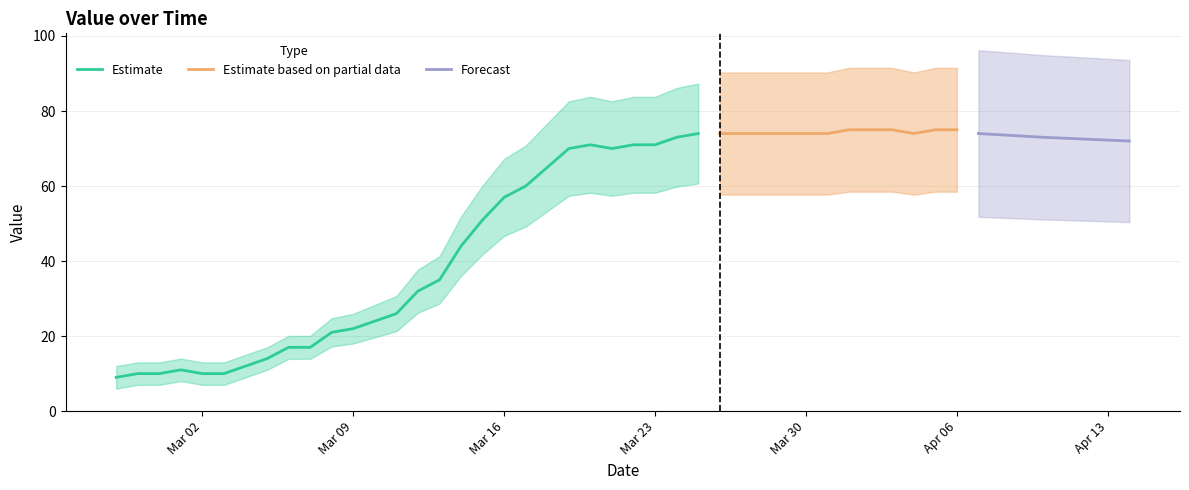

The value at 2020-03-17 is 29. True or false?

False